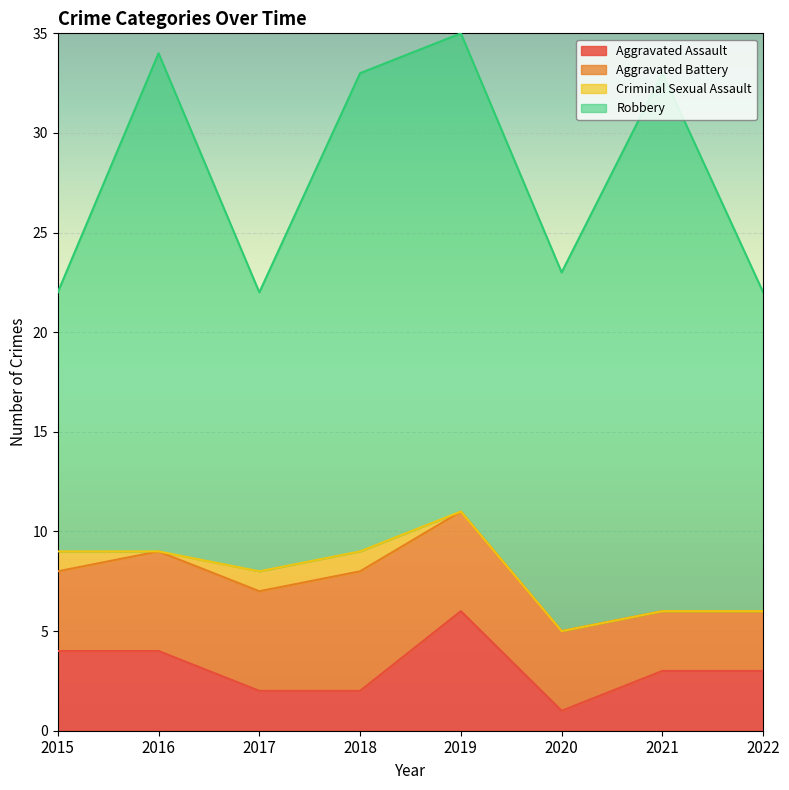

How many Aggravated Assault values are between 2 and 4?

6